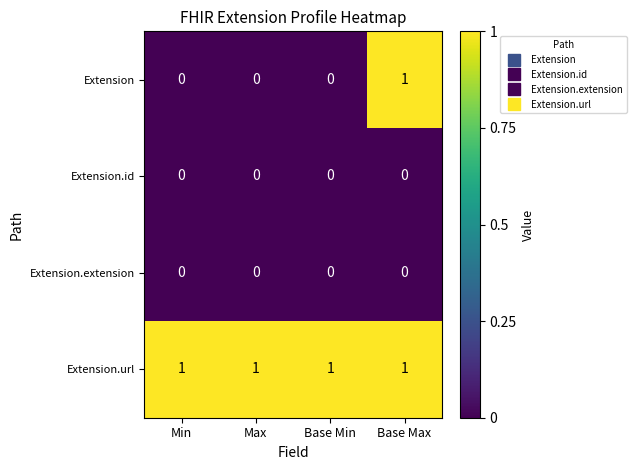

Which series has the largest range (max minus min)?

Extension